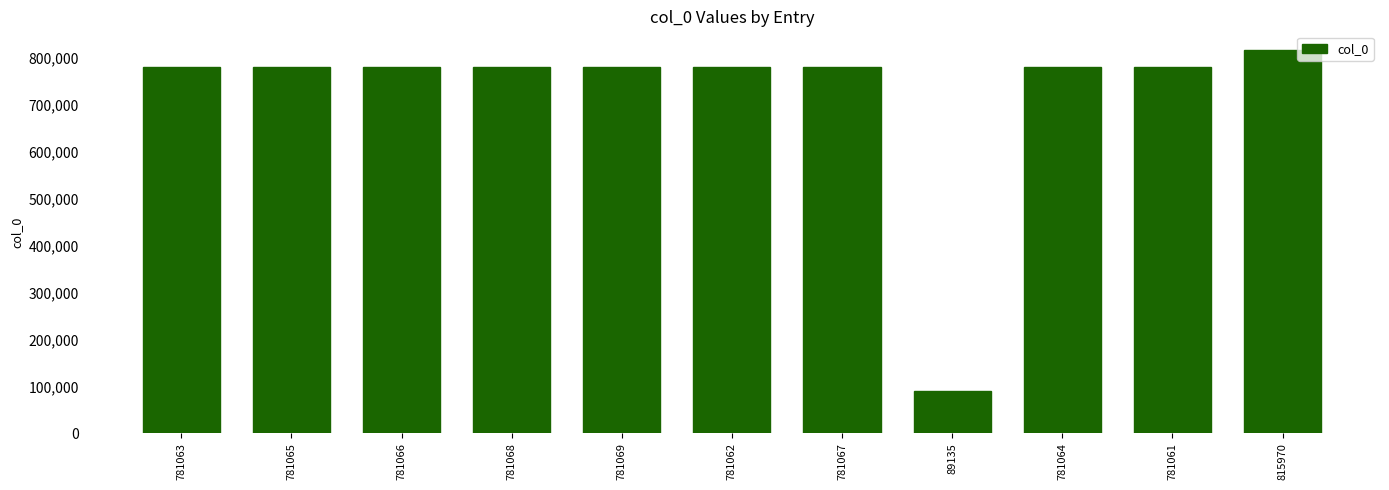

At which category does the chart reach its minimum across all series?

89135